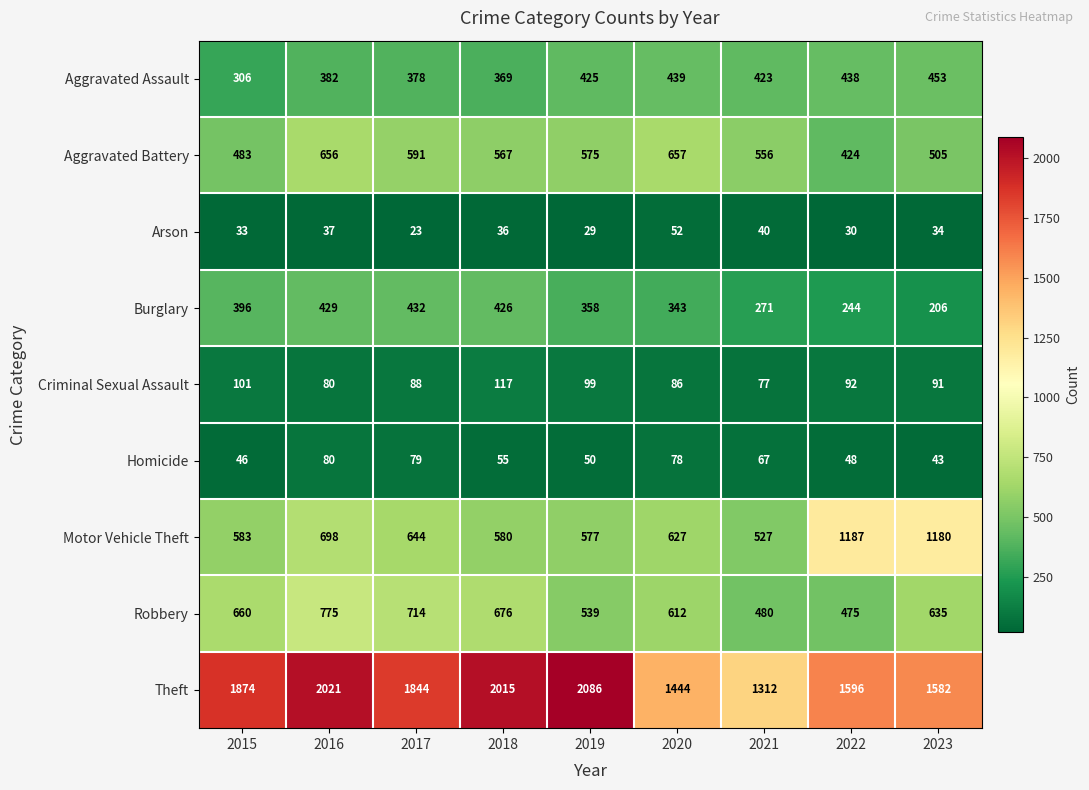

The value of Homicide at 2020 is 78. True or false?

True